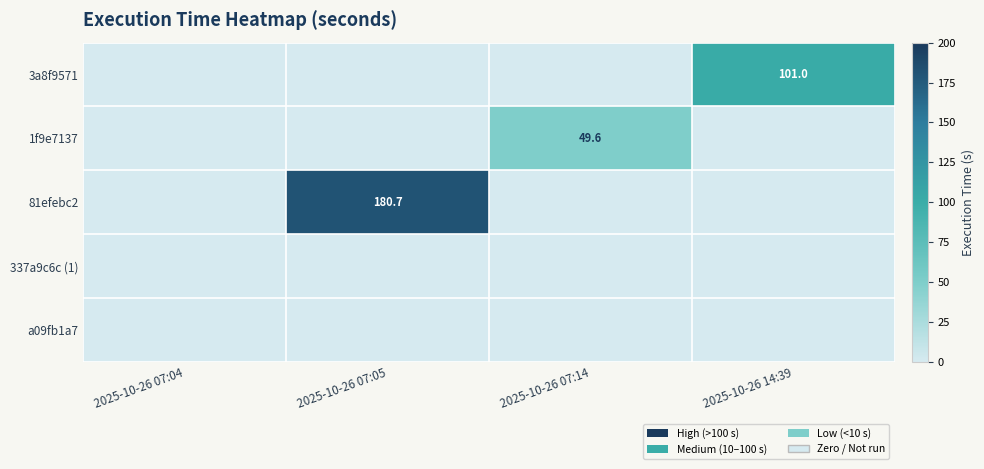

What is the greatest value displayed?

180.7